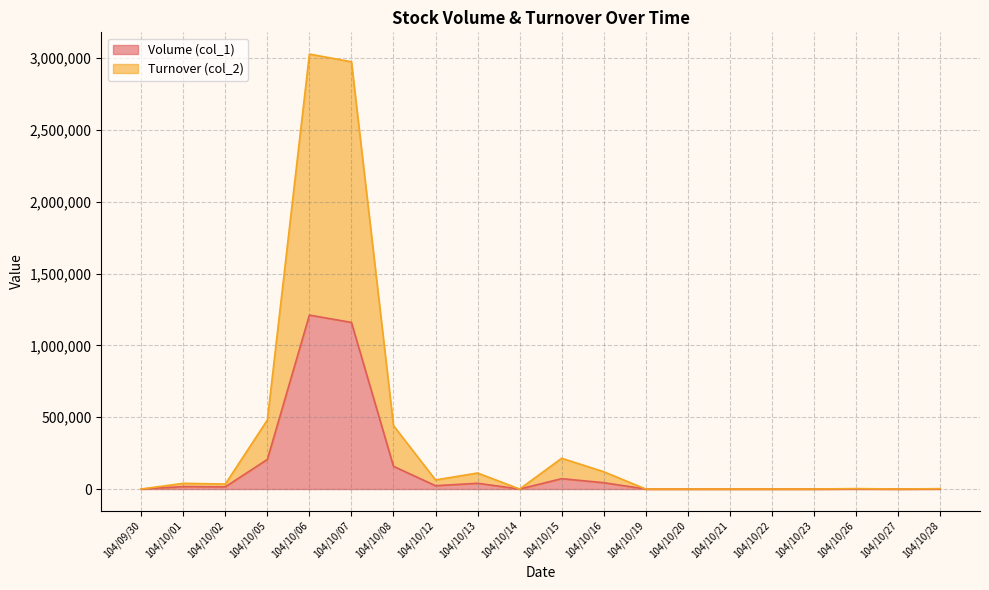

The Volume (col_1) series shows 17000 at 104/10/01. True or false?

True